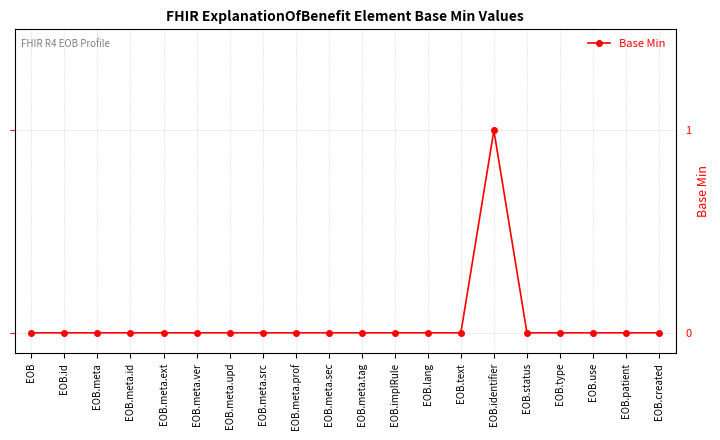

Reading right to left, extract all data points from this chart.

0	0	0	0	0	1	0	0	0	0	0	0	0	0	0	0	0	0	0	0